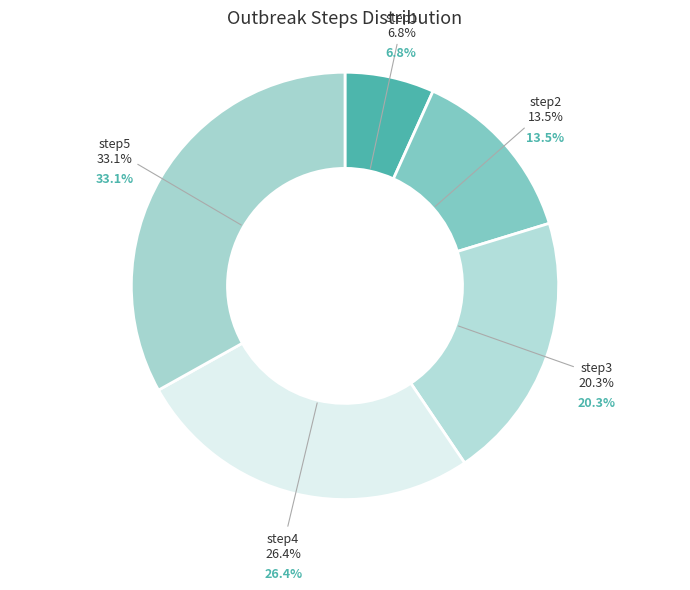

What percentage is NOT represented by step2?

86.5%